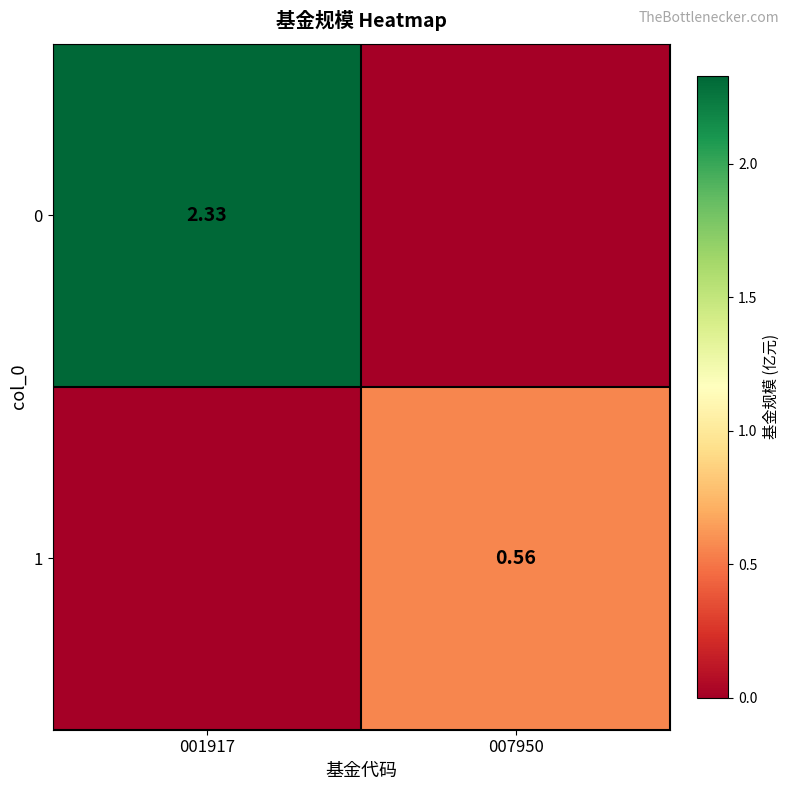

True or false: 0 has a value of -1.2 at 007950.

False